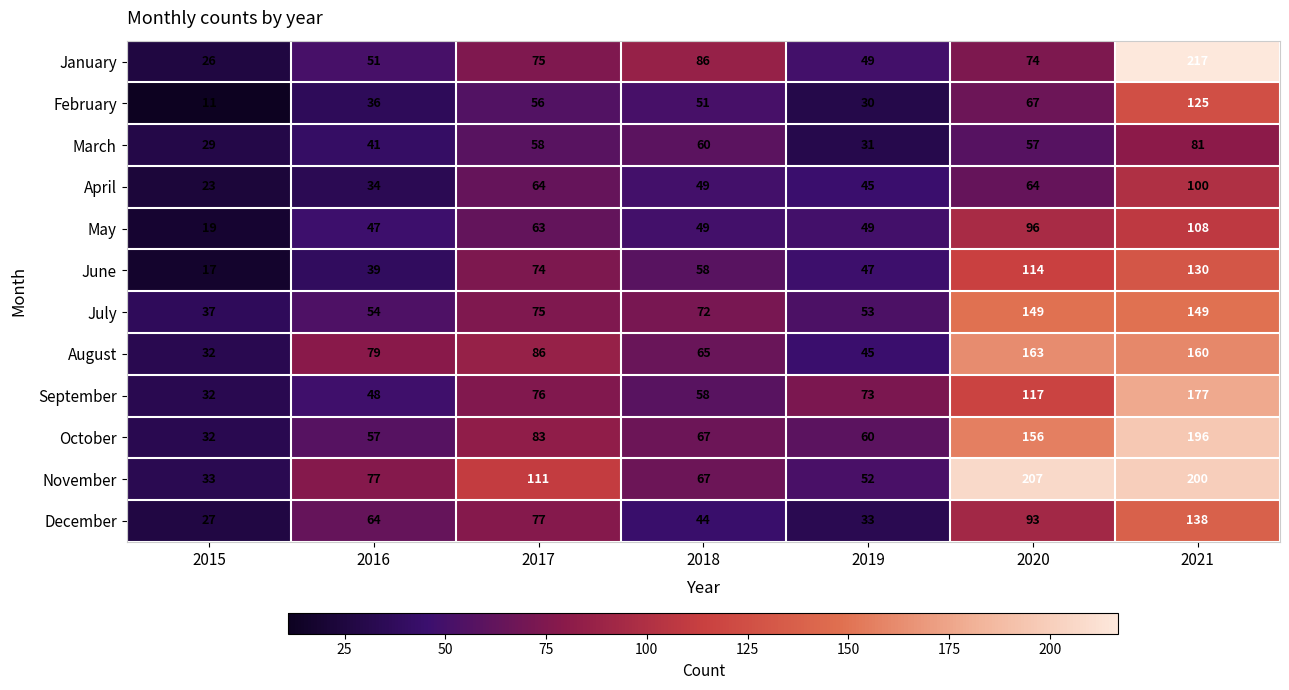

What is the difference between the November values at 2017 and 2019?

59